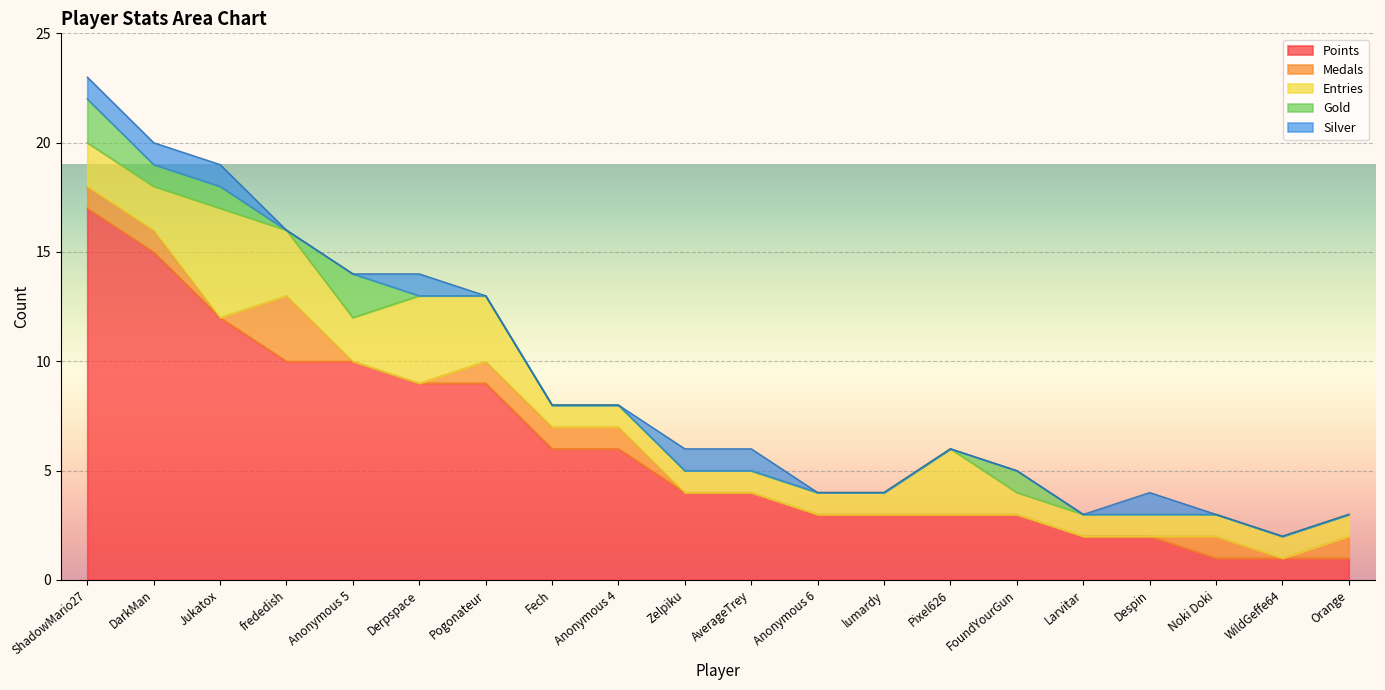

Reading right to left, list all the values displayed in this chart.

Points: Orange=1	WildGeffe64=1	Noki Doki=1	Despin=2	Larvitar=2	FoundYourGun=3	Pixel626=3	lumardy=3	Anonymous 6=3	AverageTrey=4	Zelpiku=4	Anonymous 4=6	Fech=6	Pogonateur=9	Derpspace=9	Anonymous 5=10	frededish=10	Jukatox=12	DarkMan=15	ShadowMario27=17
Medals: Orange=1	WildGeffe64=0	Noki Doki=1	Despin=0	Larvitar=0	FoundYourGun=0	Pixel626=0	lumardy=0	Anonymous 6=0	AverageTrey=0	Zelpiku=0	Anonymous 4=1	Fech=1	Pogonateur=1	Derpspace=0	Anonymous 5=0	frededish=3	Jukatox=0	DarkMan=1	ShadowMario27=1
Entries: Orange=1	WildGeffe64=1	Noki Doki=1	Despin=1	Larvitar=1	FoundYourGun=1	Pixel626=3	lumardy=1	Anonymous 6=1	AverageTrey=1	Zelpiku=1	Anonymous 4=1	Fech=1	Pogonateur=3	Derpspace=4	Anonymous 5=2	frededish=3	Jukatox=5	DarkMan=2	ShadowMario27=2
Gold: Orange=0	WildGeffe64=0	Noki Doki=0	Despin=0	Larvitar=0	FoundYourGun=1	Pixel626=0	lumardy=0	Anonymous 6=0	AverageTrey=0	Zelpiku=0	Anonymous 4=0	Fech=0	Pogonateur=0	Derpspace=0	Anonymous 5=2	frededish=0	Jukatox=1	DarkMan=1	ShadowMario27=2
Silver: Orange=0	WildGeffe64=0	Noki Doki=0	Despin=1	Larvitar=0	FoundYourGun=0	Pixel626=0	lumardy=0	Anonymous 6=0	AverageTrey=1	Zelpiku=1	Anonymous 4=0	Fech=0	Pogonateur=0	Derpspace=1	Anonymous 5=0	frededish=0	Jukatox=1	DarkMan=1	ShadowMario27=1